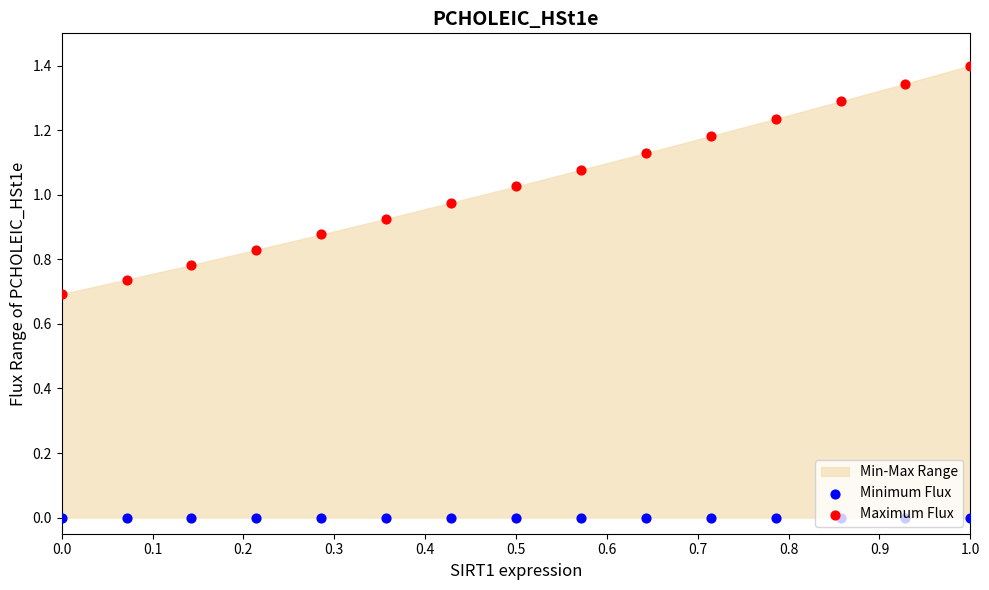

At how many categories does at least one series exceed 0?

15